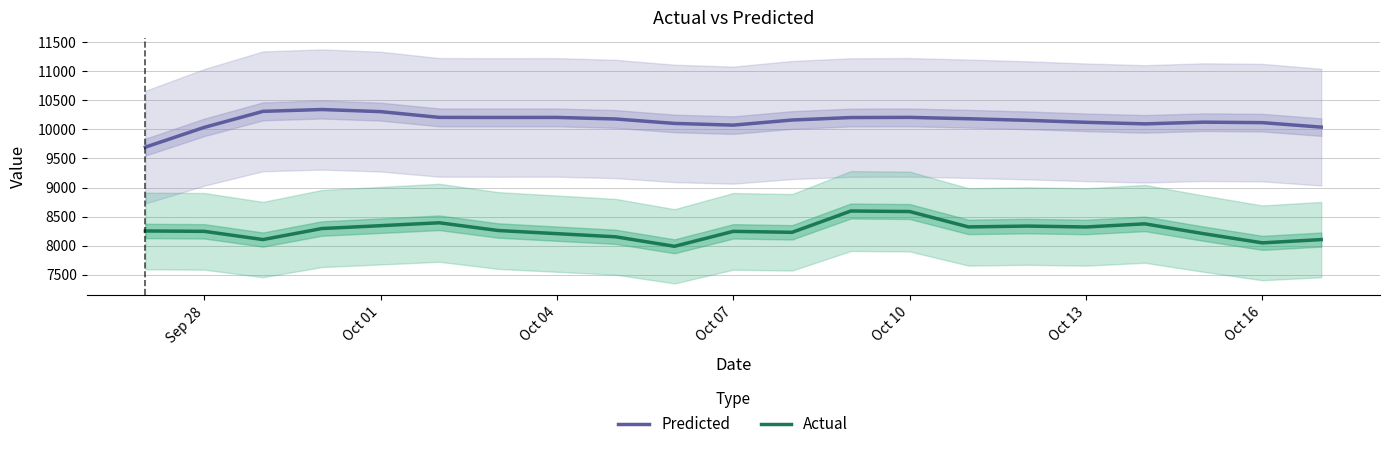

True or false: Predicted and Actual intersect in this chart.

False